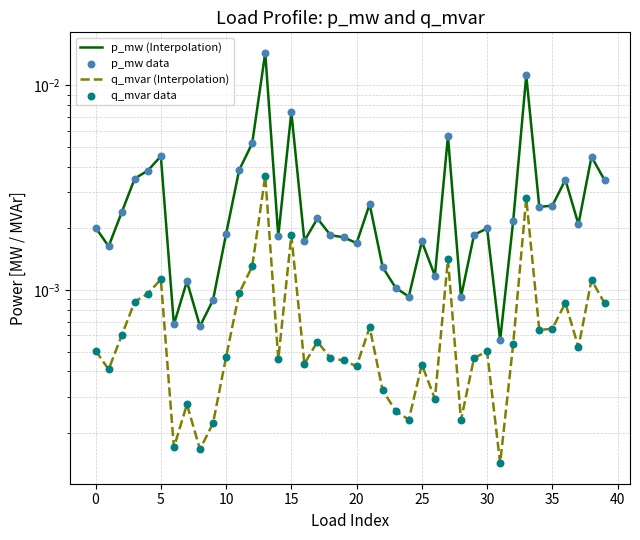

What are all the series names shown in the legend?

p_mw (Interpolation), q_mvar (Interpolation), p_mw data, q_mvar data